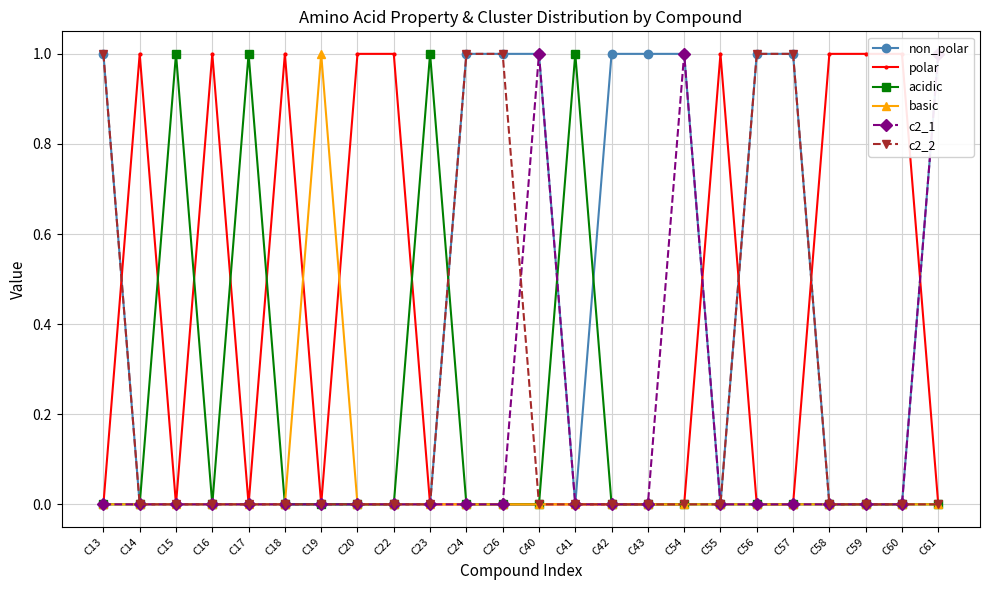

What is the difference between the maximum and minimum values in the polar series?

1